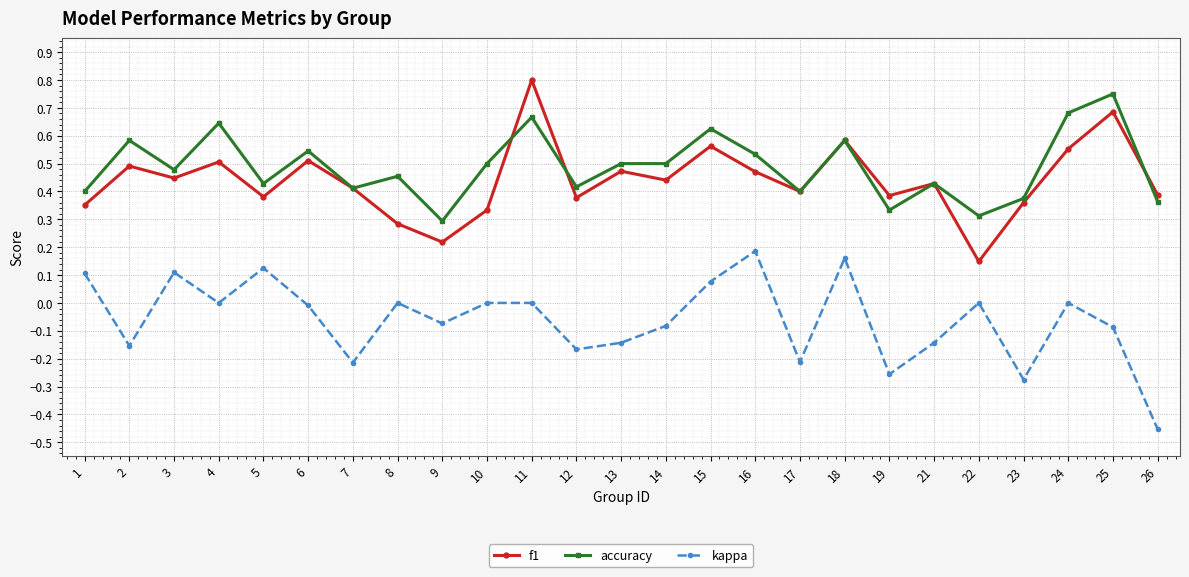

Count the number of categories in the chart.

25